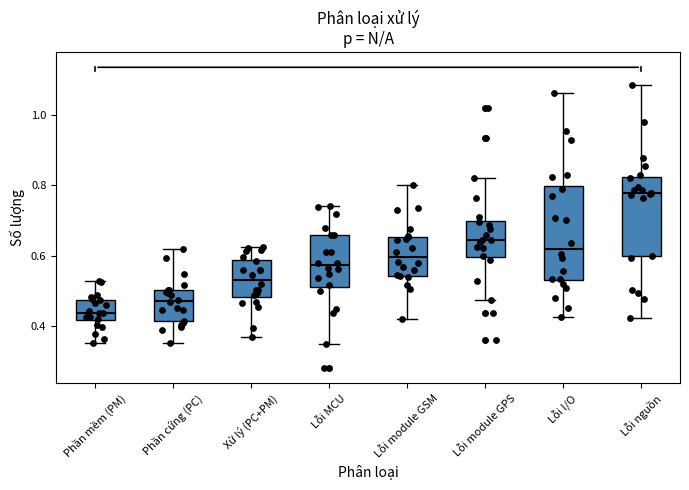

Comparing the boxes themselves (not the whiskers), which one is the tallest?

Lỗi I/O